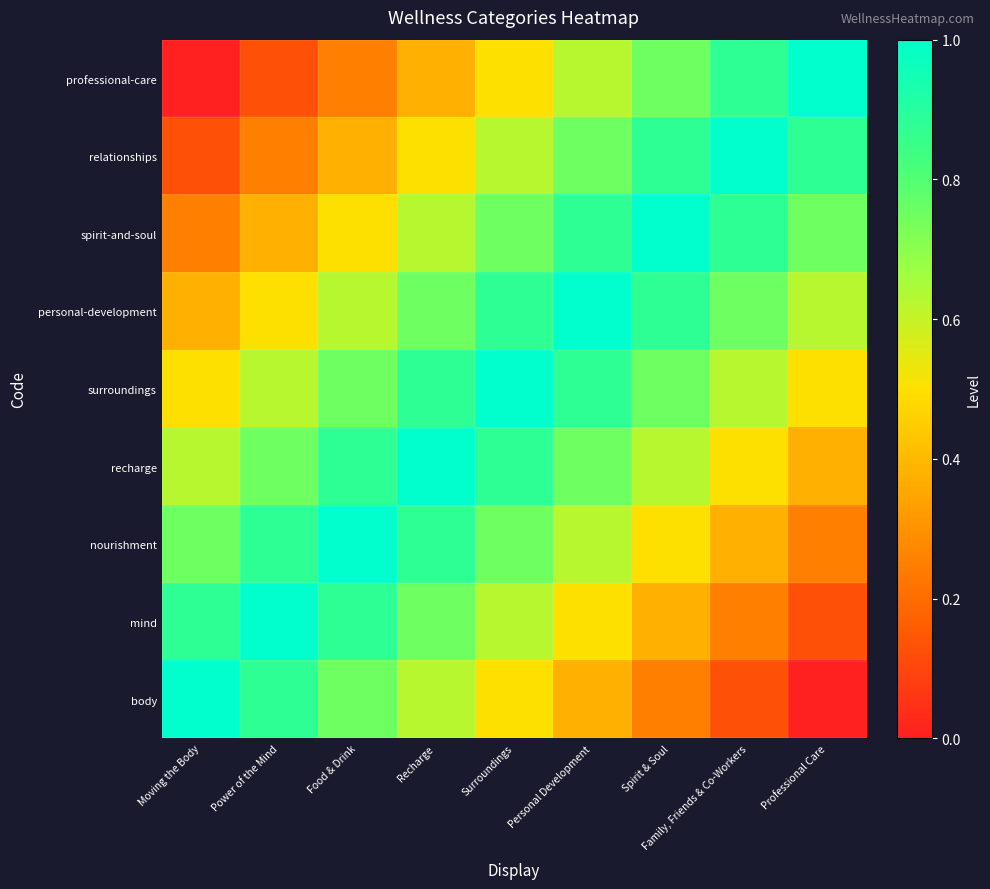

What is the greatest value displayed?

1.0